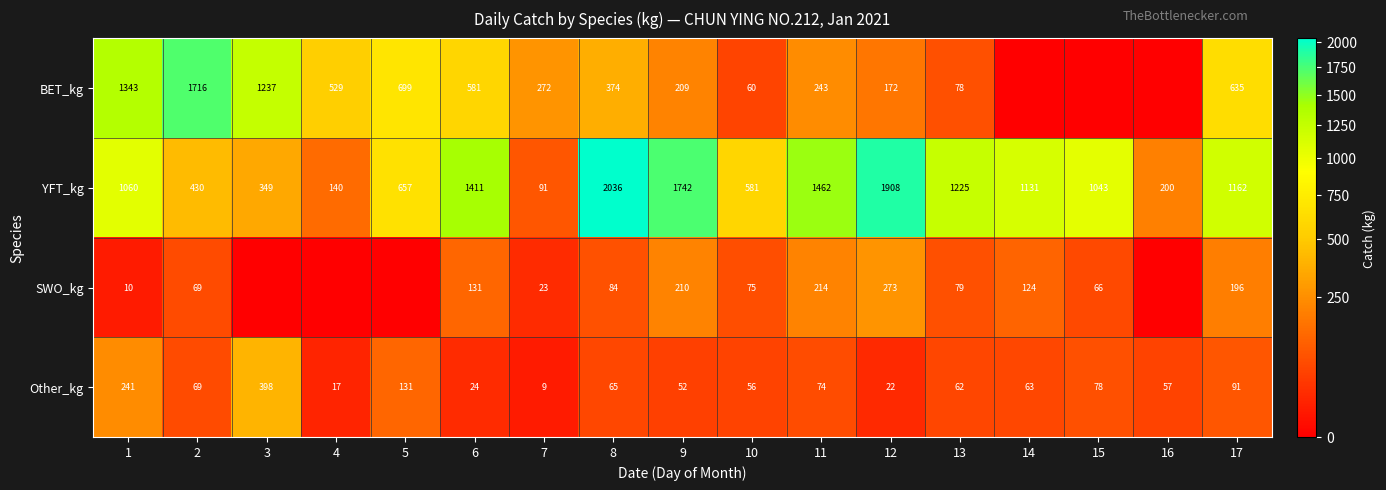

The YFT_kg series shows 91 at 7. True or false?

True